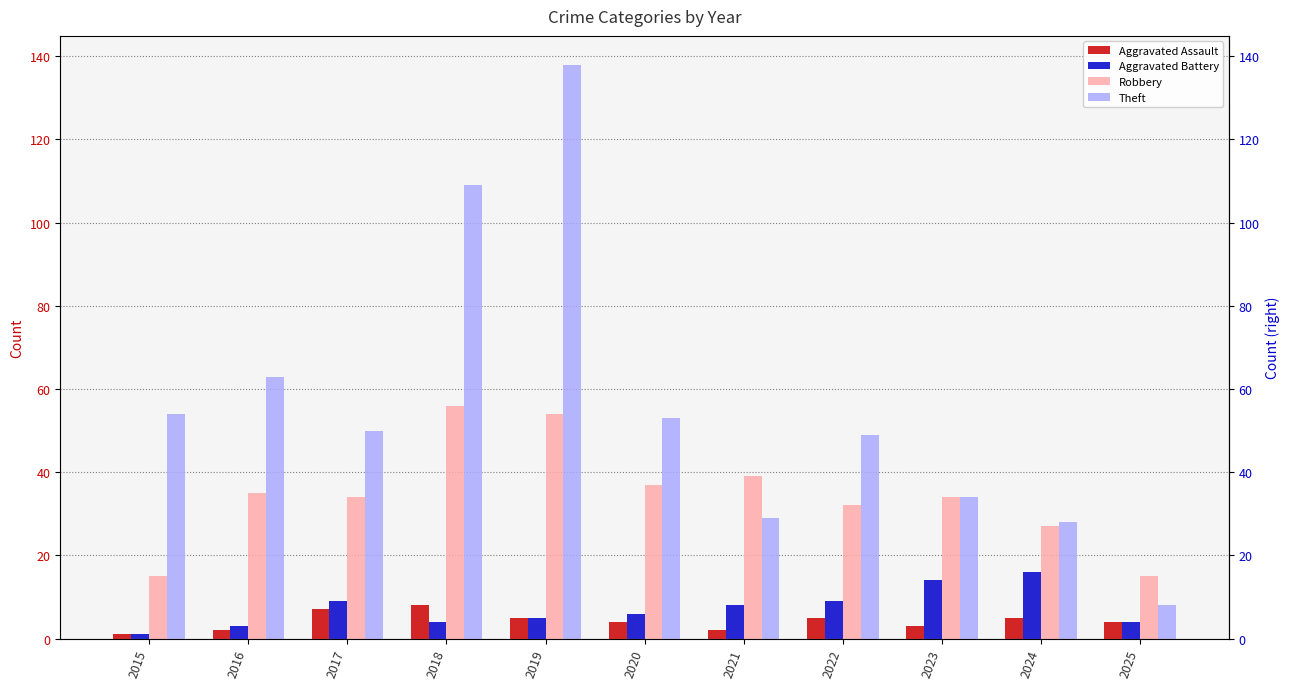

What is the greatest value displayed?

138